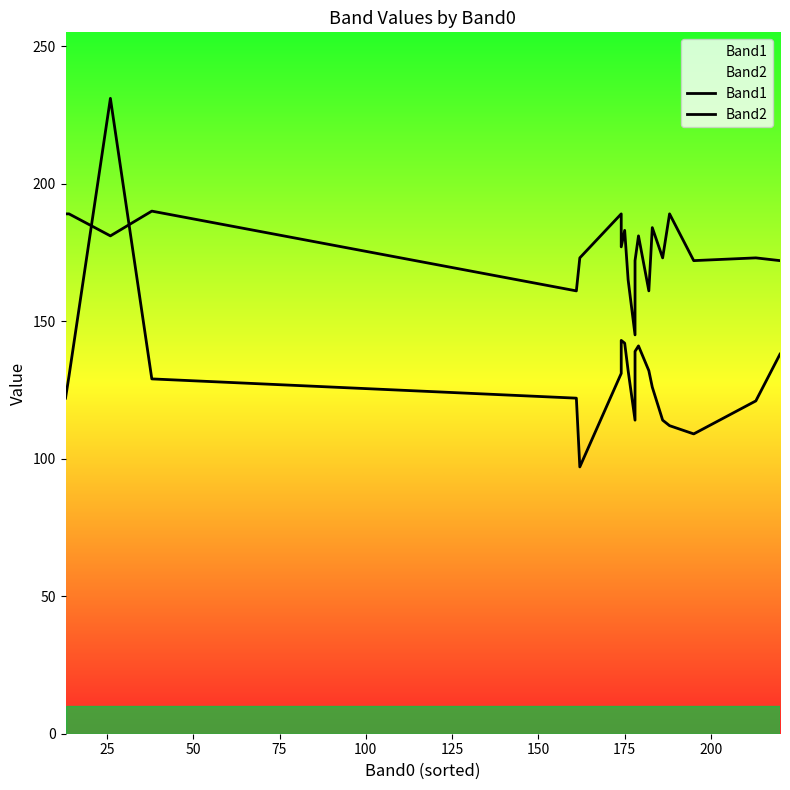

True or false: Band2 has more than 0 interior local peaks.

True